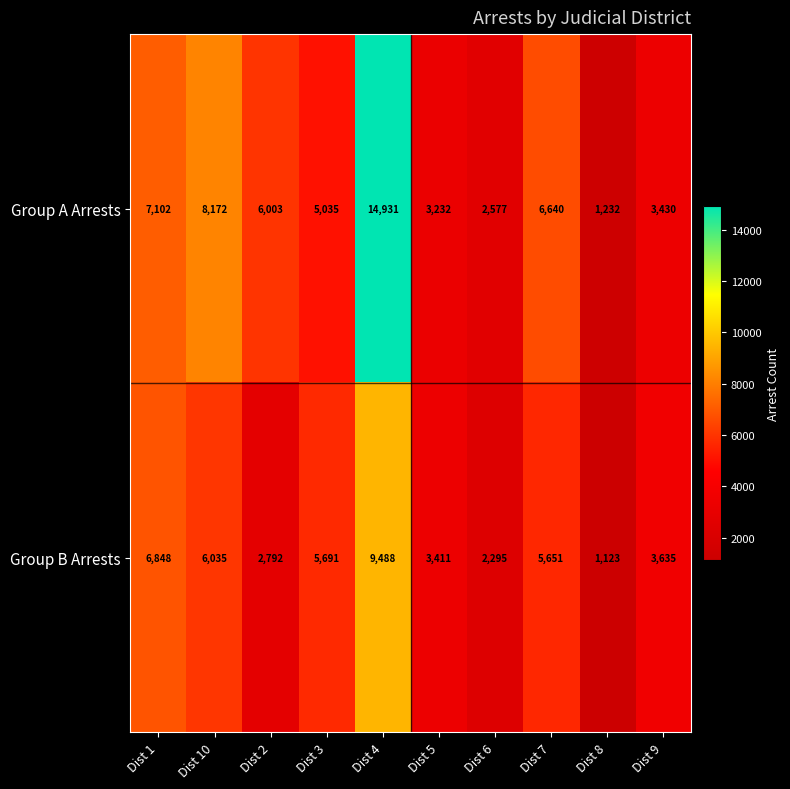

Which category has the highest value across all series?

Dist 4